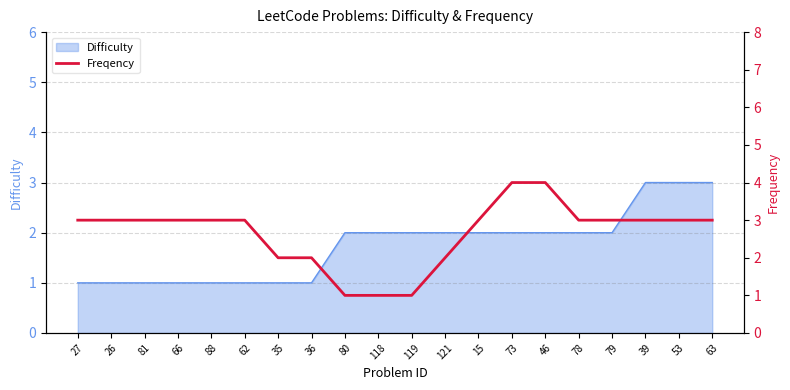

What position from the right is 27?

20